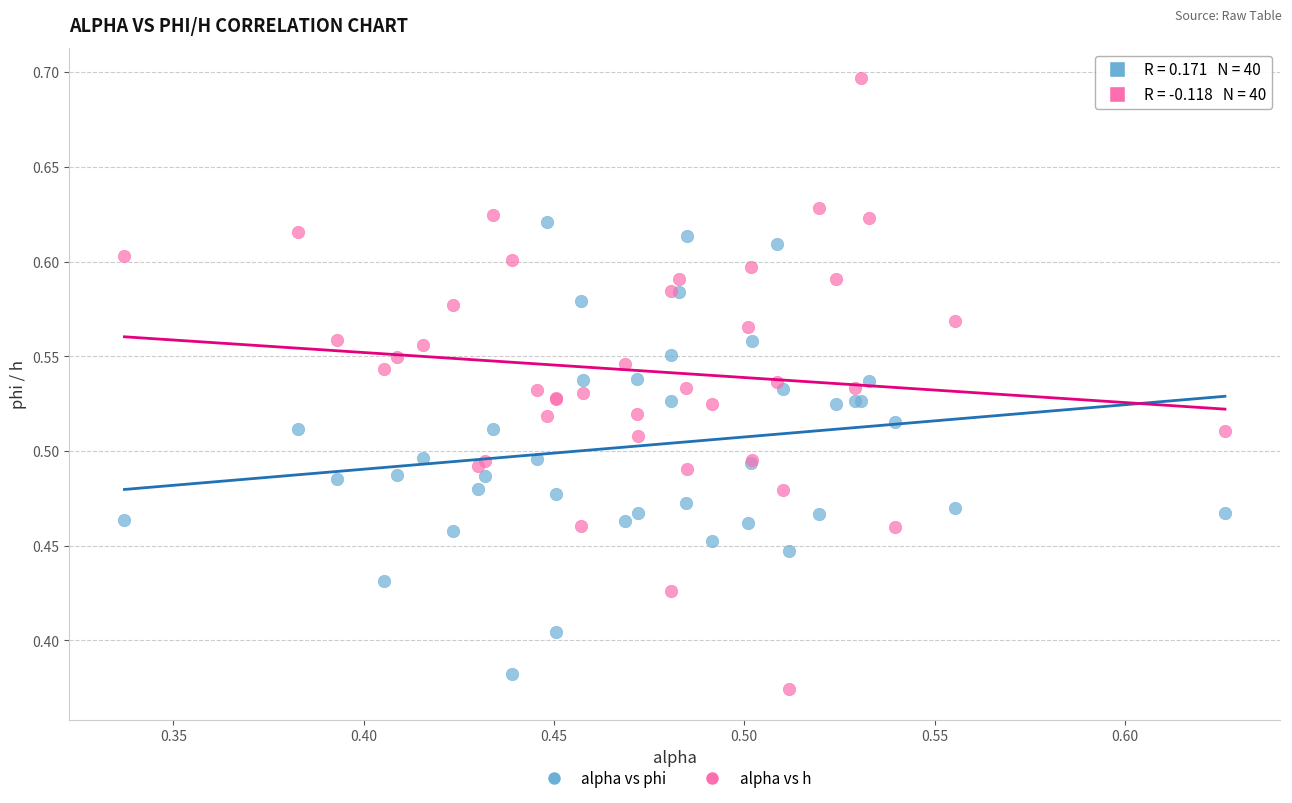

Which series has the widest spread of Y values?

alpha vs h